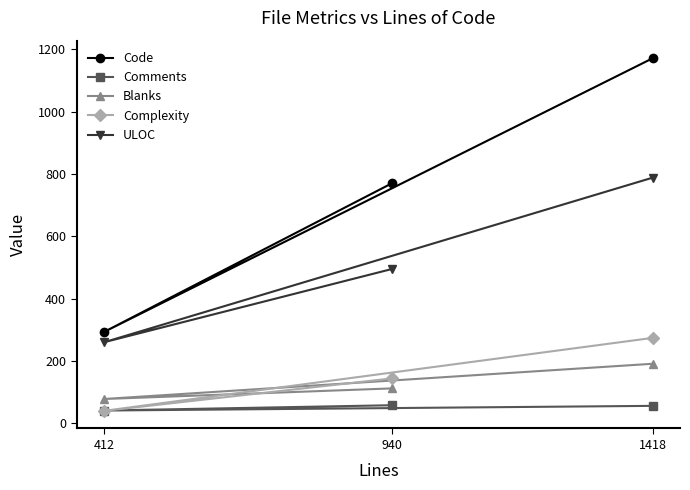

Which series changed the most between 1418 and 940?

Code